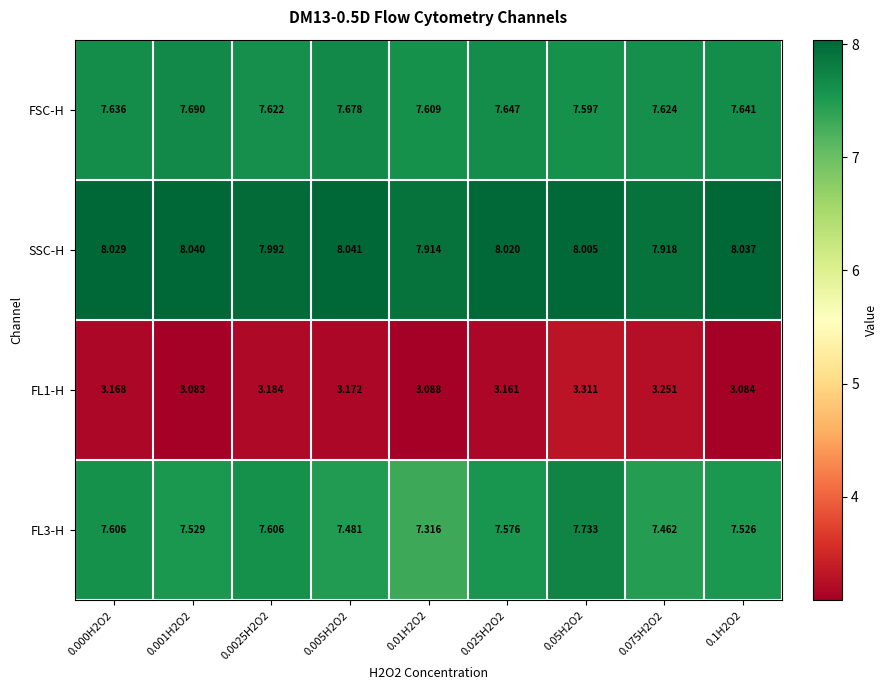

Which series has the largest total across all categories?

SSC-H